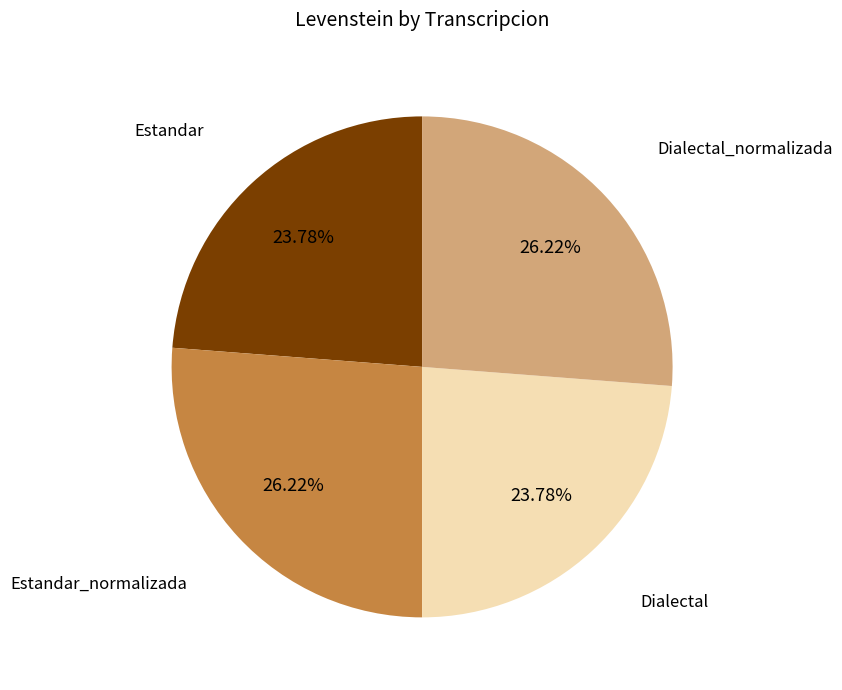

The Estandar slice represents 13% of the pie. True or false?

False